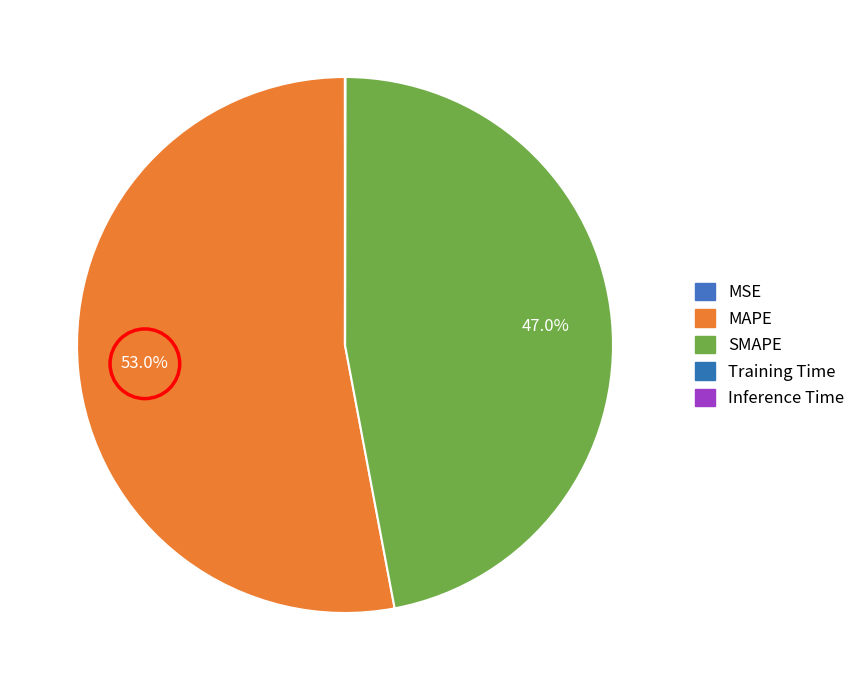

The SMAPE slice represents 39% of the pie. True or false?

False